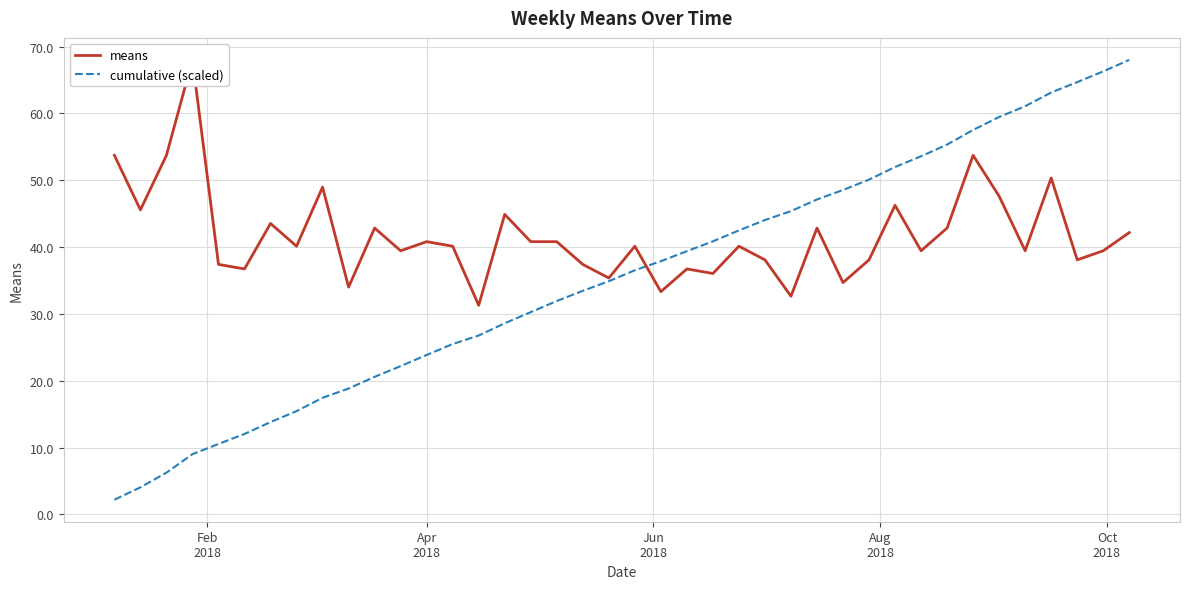

Is the value of means at 14 greater than the value of cumulative (scaled) at 39?

No